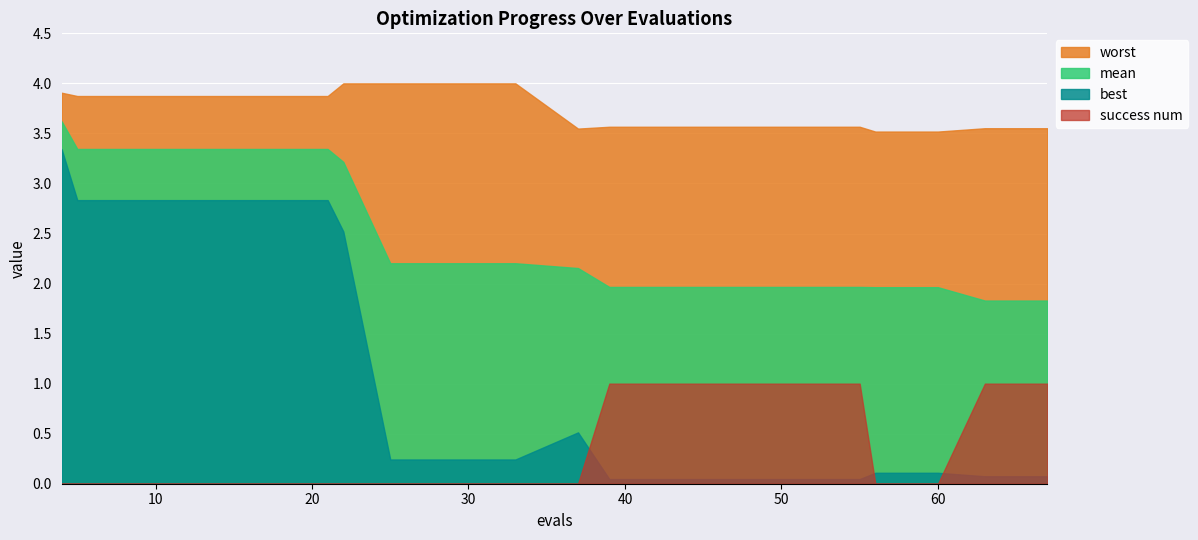

Reading left to right, extract all data points from this chart.

mean: 4=3.6	5=3.3	9=3.3	13=3.3	17=3.3	21=3.3	22=3.2	25=2.2	29=2.2	33=2.2	37=2.2	39=2.0	43=2.0	47=2.0	51=2.0	55=2.0	56=2.0	60=2.0	63=1.8	67=1.8
best: 4=3.3	5=2.8	9=2.8	13=2.8	17=2.8	21=2.8	22=2.5	25=0.2	29=0.2	33=0.2	37=0.5	39=0.0	43=0.0	47=0.0	51=0.0	55=0.0	56=0.1	60=0.1	63=0.1	67=0.1
worst: 4=3.9	5=3.9	9=3.9	13=3.9	17=3.9	21=3.9	22=4.0	25=4.0	29=4.0	33=4.0	37=3.5	39=3.6	43=3.6	47=3.6	51=3.6	55=3.6	56=3.5	60=3.5	63=3.6	67=3.6
success num: 4=0.0	5=0.0	9=0.0	13=0.0	17=0.0	21=0.0	22=0.0	25=0.0	29=0.0	33=0.0	37=0.0	39=1.0	43=1.0	47=1.0	51=1.0	55=1.0	56=0.0	60=0.0	63=1.0	67=1.0